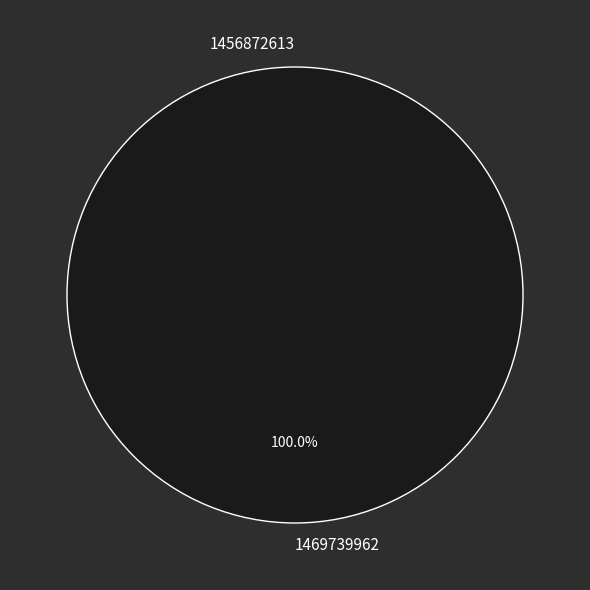

What percentage is the 1469739962 slice, to the nearest percent?

100%